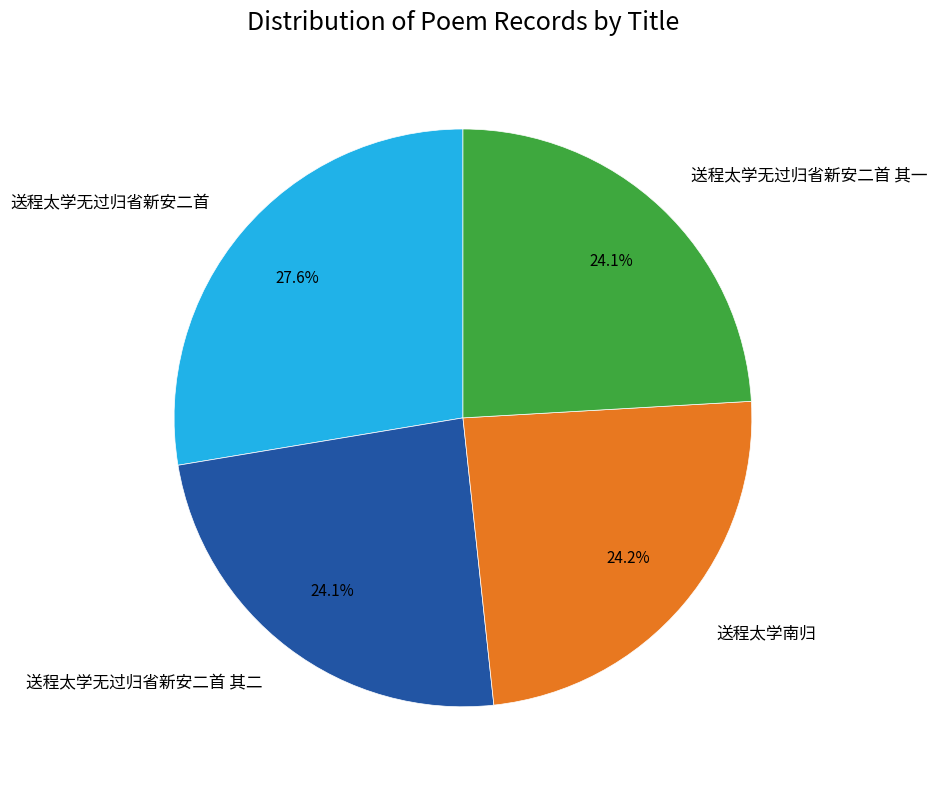

The 送程太学无过归省新安二首 slice represents 18% of the pie. True or false?

False